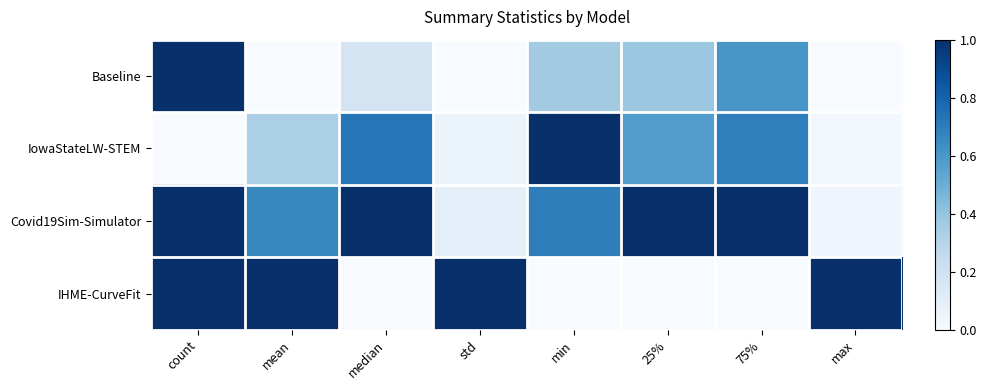

How many data points does each series have?

8